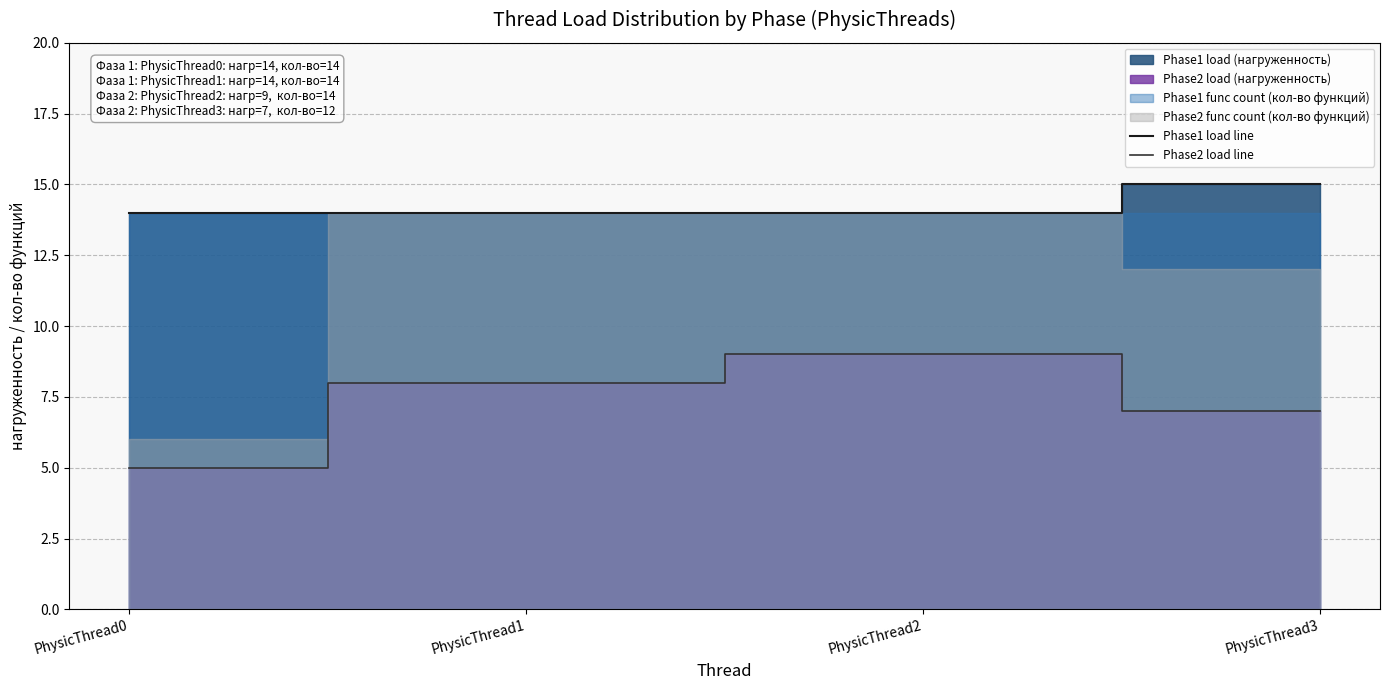

What is the maximum value for Phase1 load line?

15